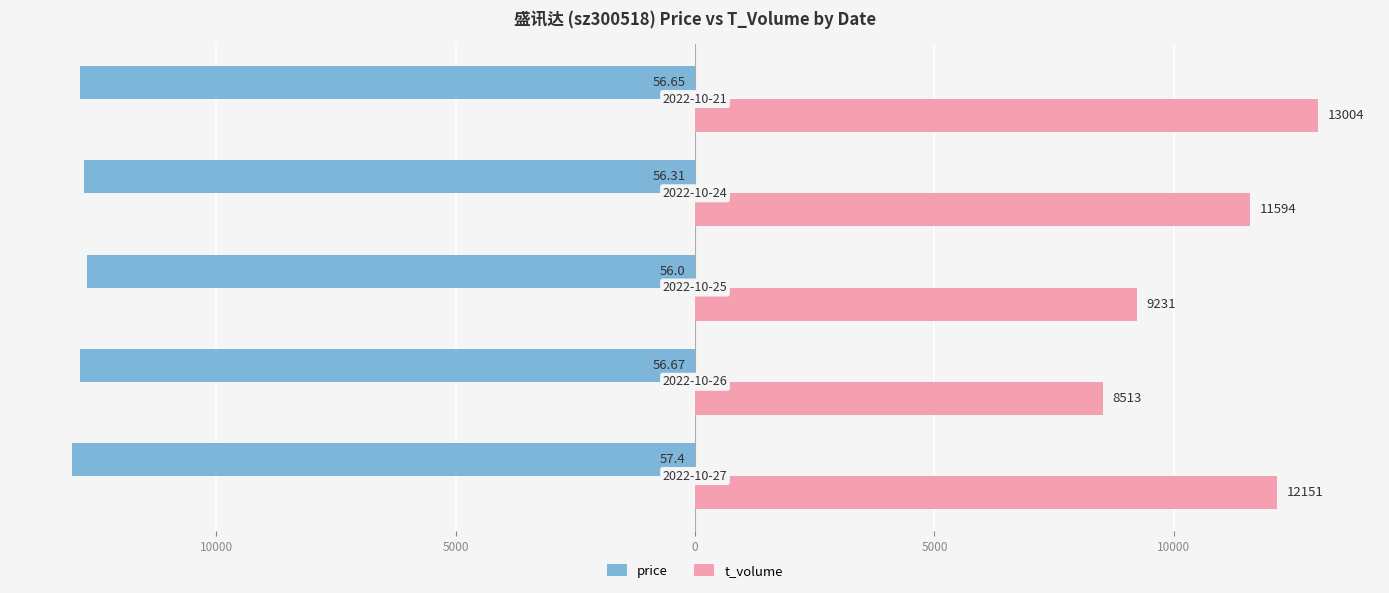

What are all the series names shown in the legend?

price, t_volume